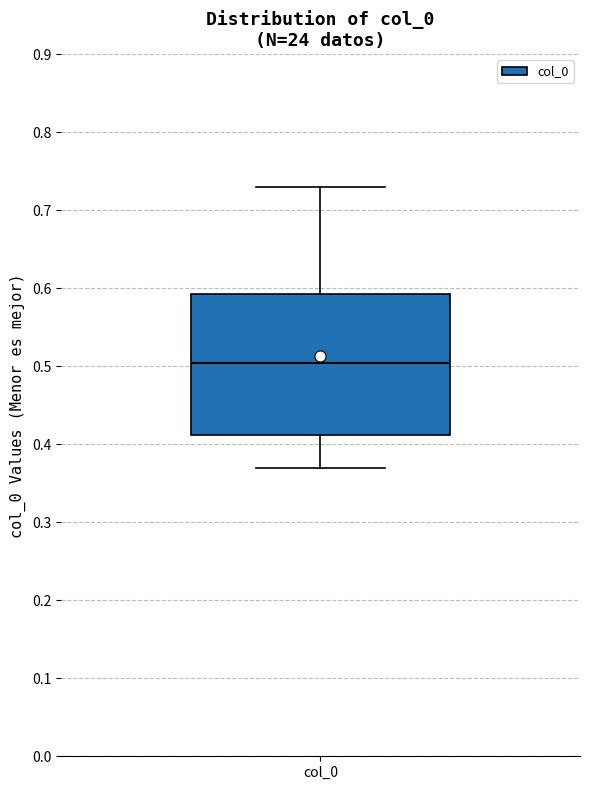

Read this box plot against the y-axis: the position of the median line, the range covered by the box, and the ends of both whiskers. The values are not printed on the chart, so give them approximately, as read against the axis.

median 0.50, box 0.41 to 0.59, whiskers 0.37 to 0.73